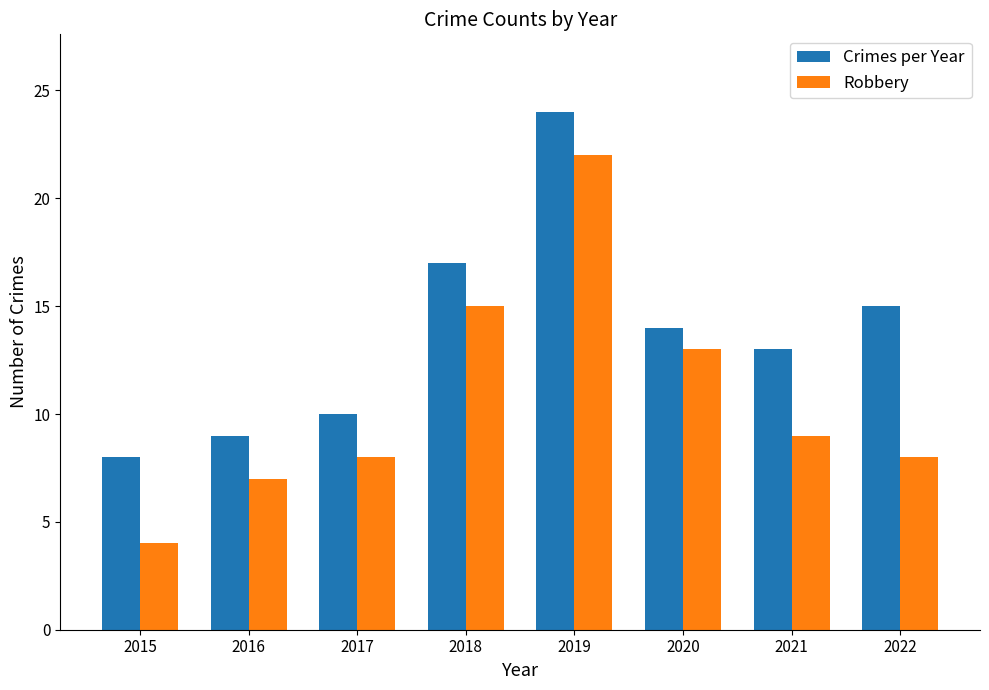

Reading left to right, list all the values displayed in this chart.

Crimes per Year: 8	9	10	17	24	14	13	15
Robbery: 4	7	8	15	22	13	9	8